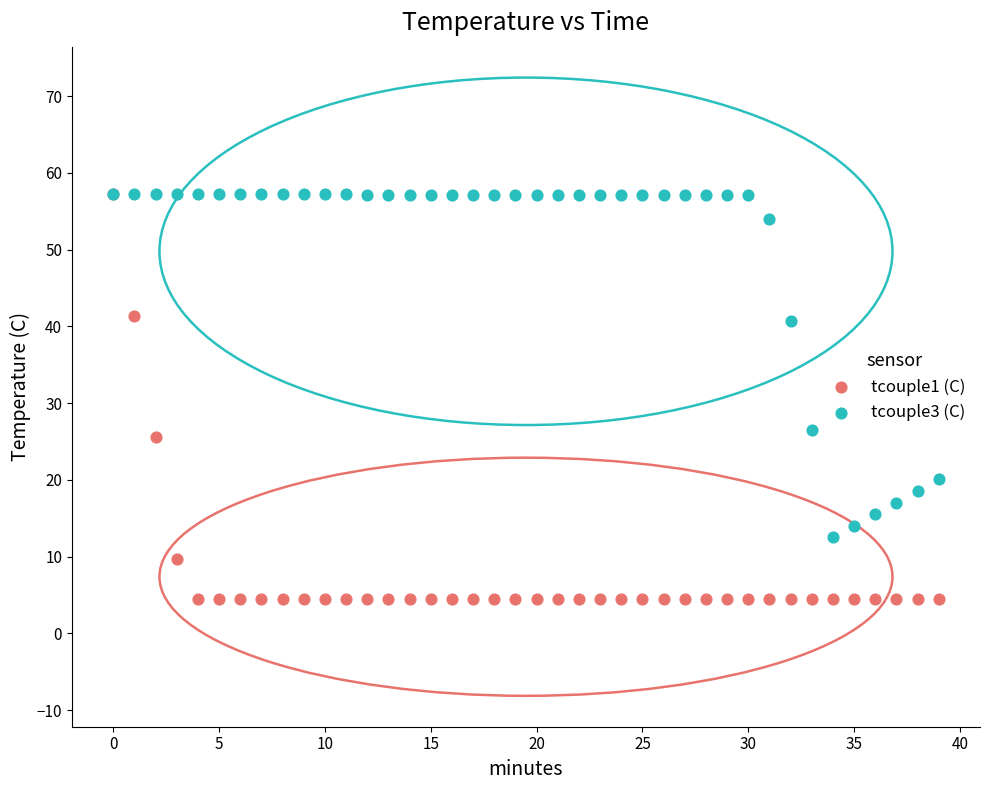

Across all series, what Y value is closest to 30?

26.5